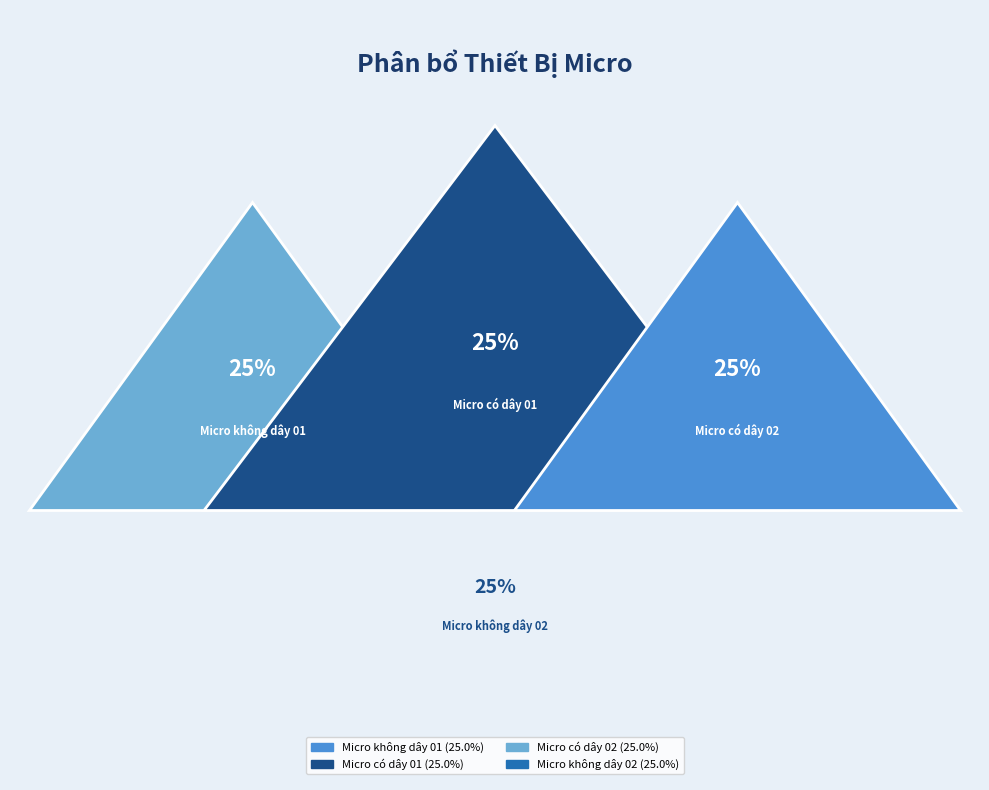

Which slice is the largest?

Micro không dây 02